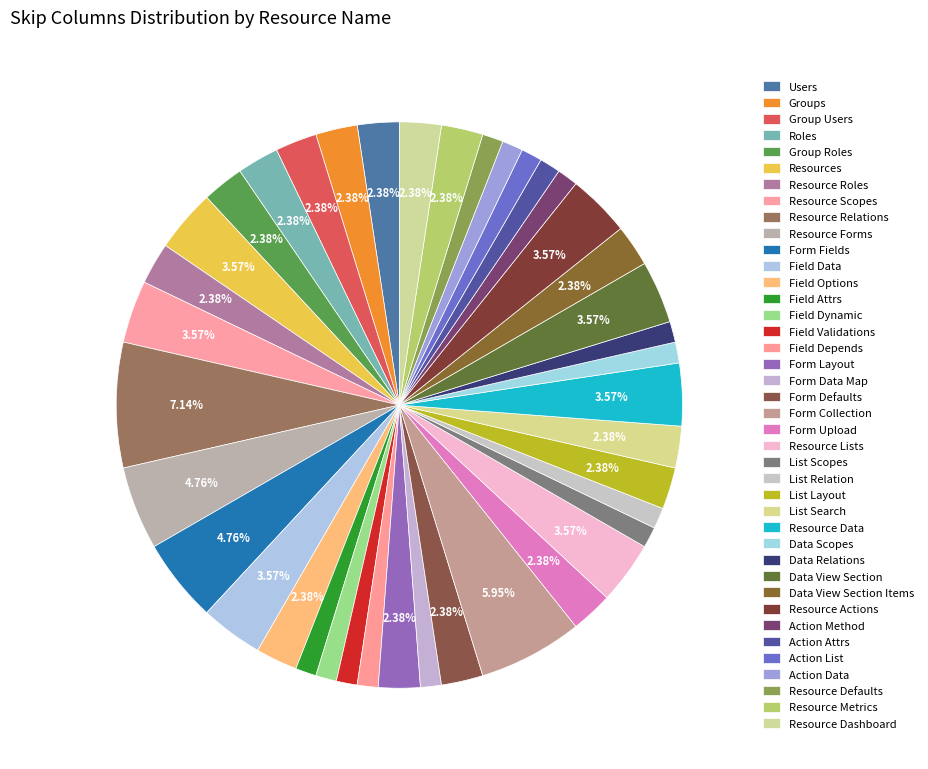

To the nearest percent, what is the average slice percentage?

2%